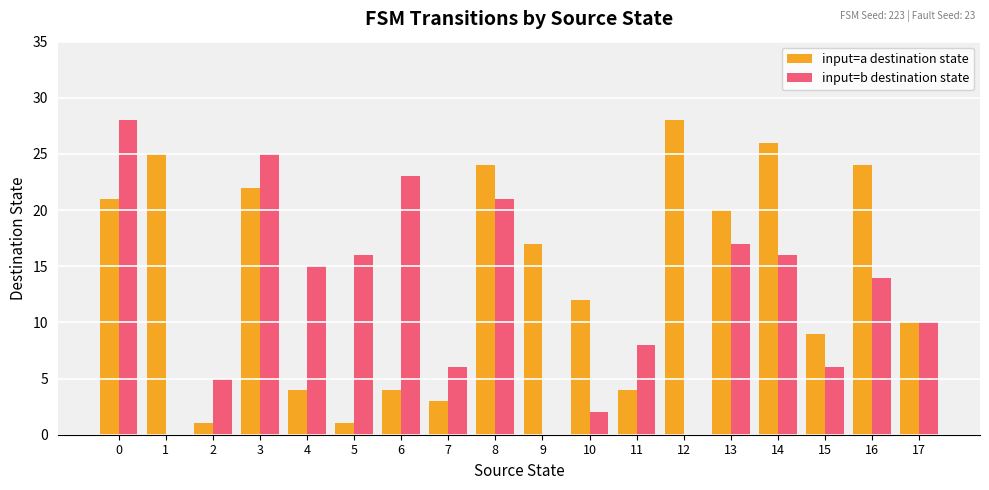

What is the sum of the input=a destination state values at 13 and 9?

37